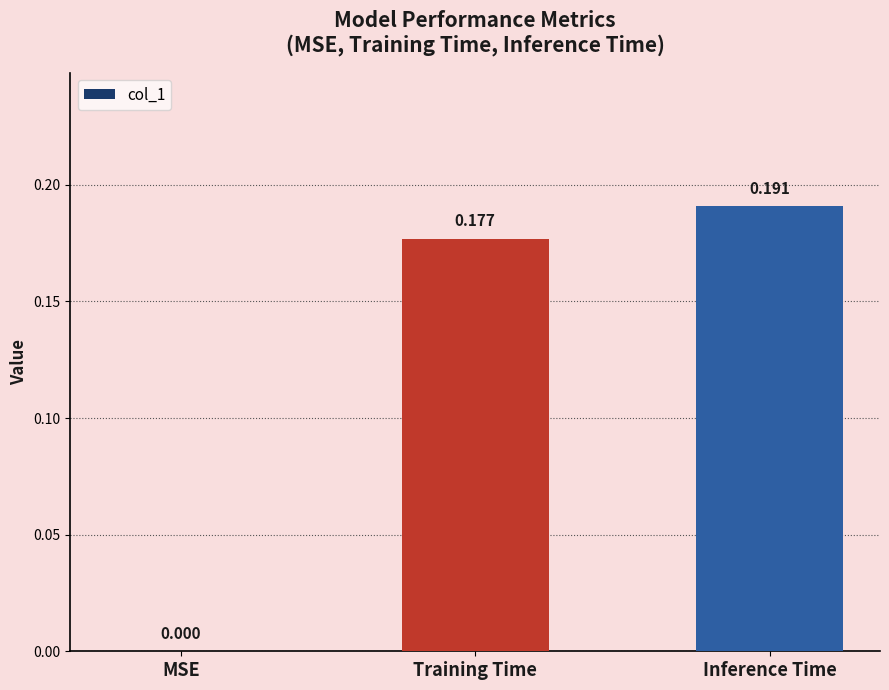

Between MSE and Training Time, which is larger?

Training Time